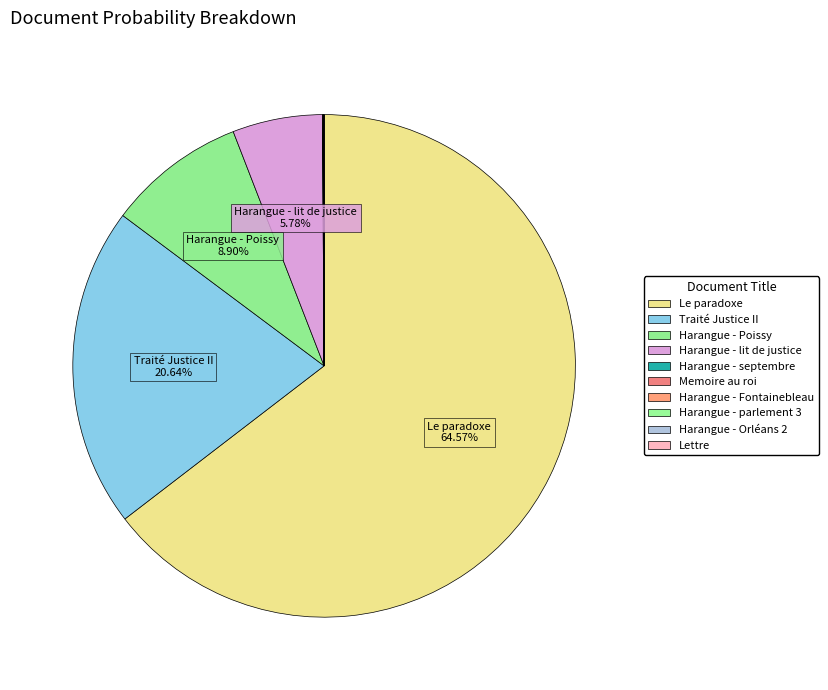

Rank the categories by value from highest to lowest.

Le paradoxe, Traité Justice II, Harangue - Poissy, Harangue - lit de justice, Harangue - septembre, Memoire au roi, Harangue - Fontainebleau, Harangue - parlement 3, Harangue - Orléans 2, Lettre